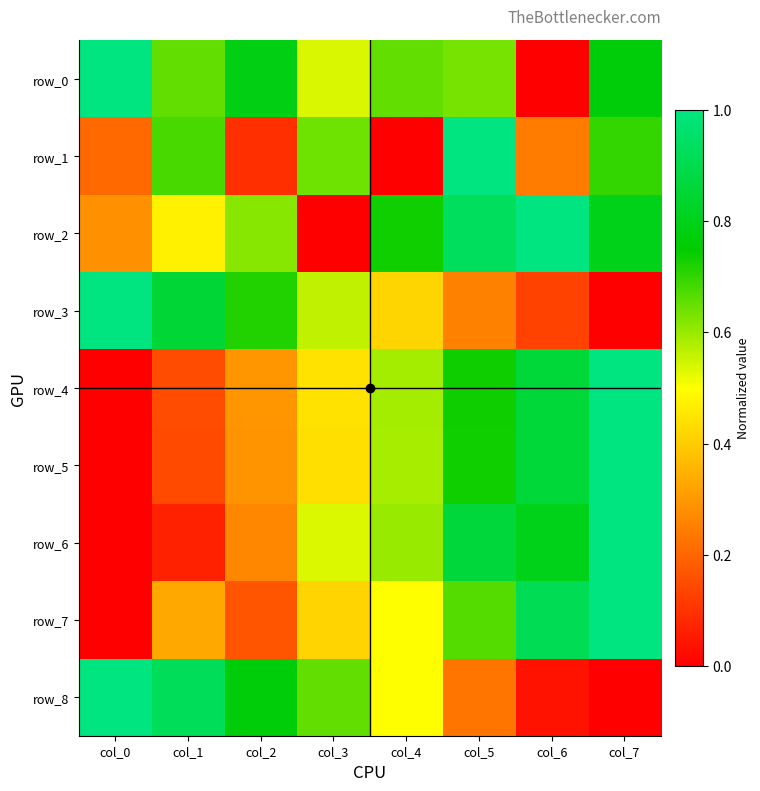

What is the total value across all series at col_5?

6.1